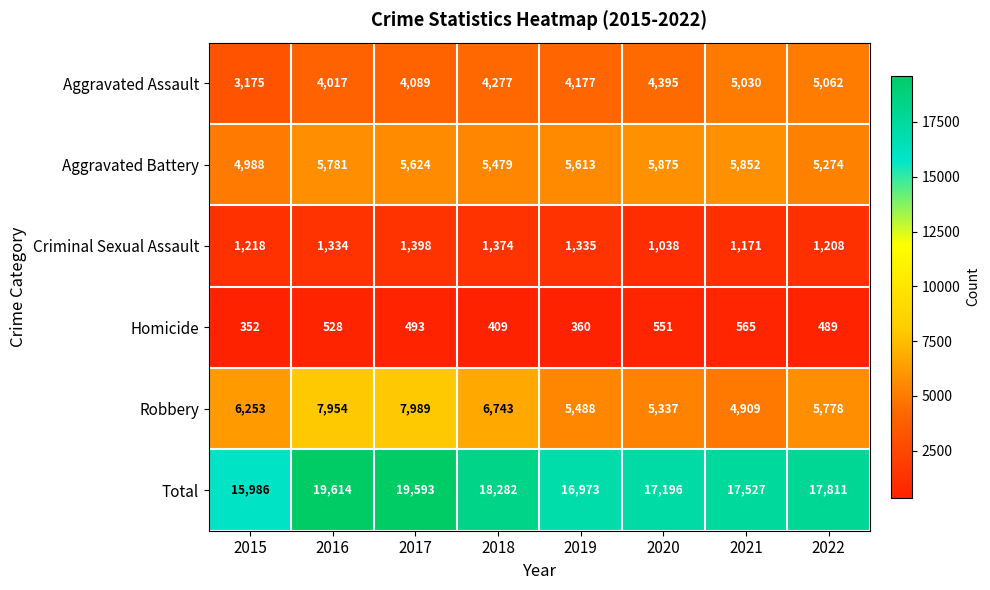

The Homicide series shows 360 at 2019. True or false?

True